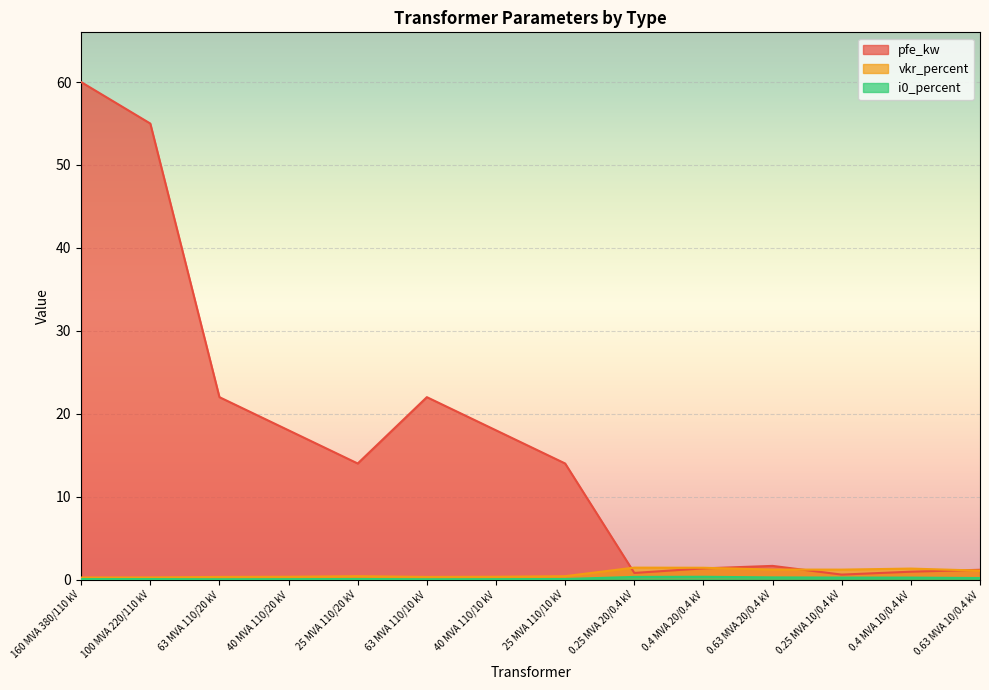

Rank the series by their maximum value, from highest to lowest.

pfe_kw, vkr_percent, i0_percent